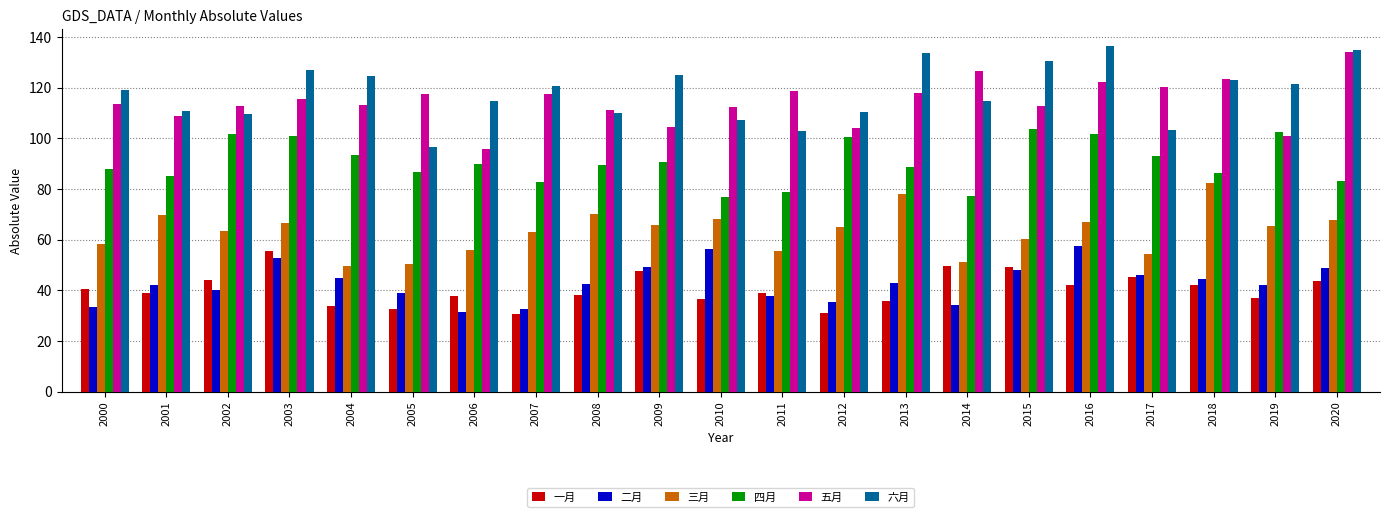

The value of 二月 at 2002 is 21.1. True or false?

False